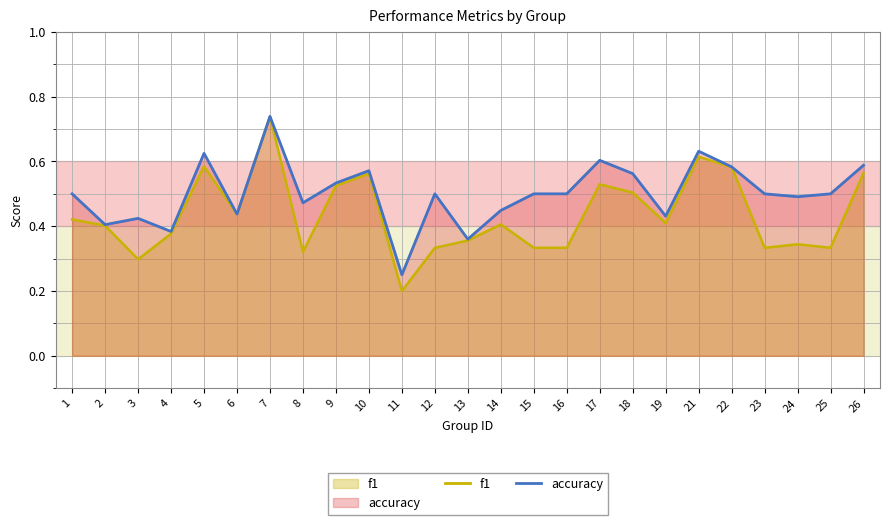

Rank the series at 19 from lowest to highest value.

f1, accuracy